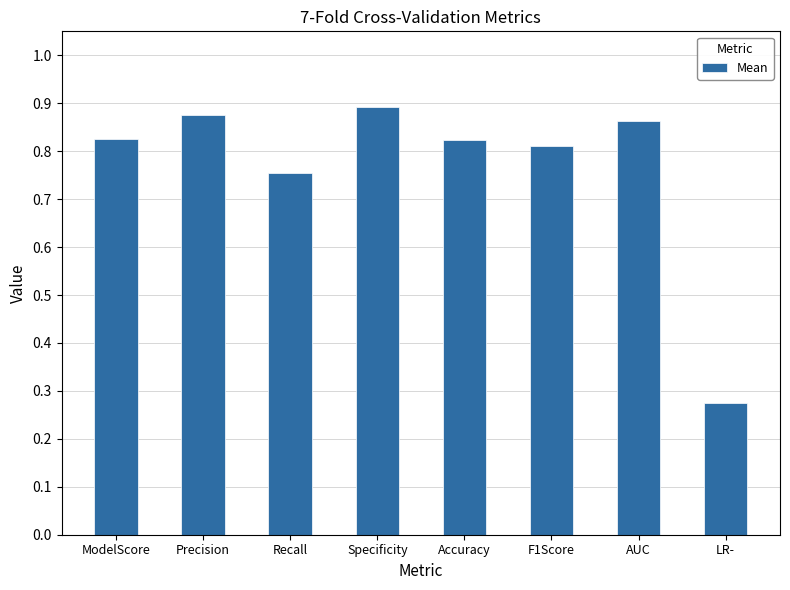

Which category has the lowest value across all series?

LR-